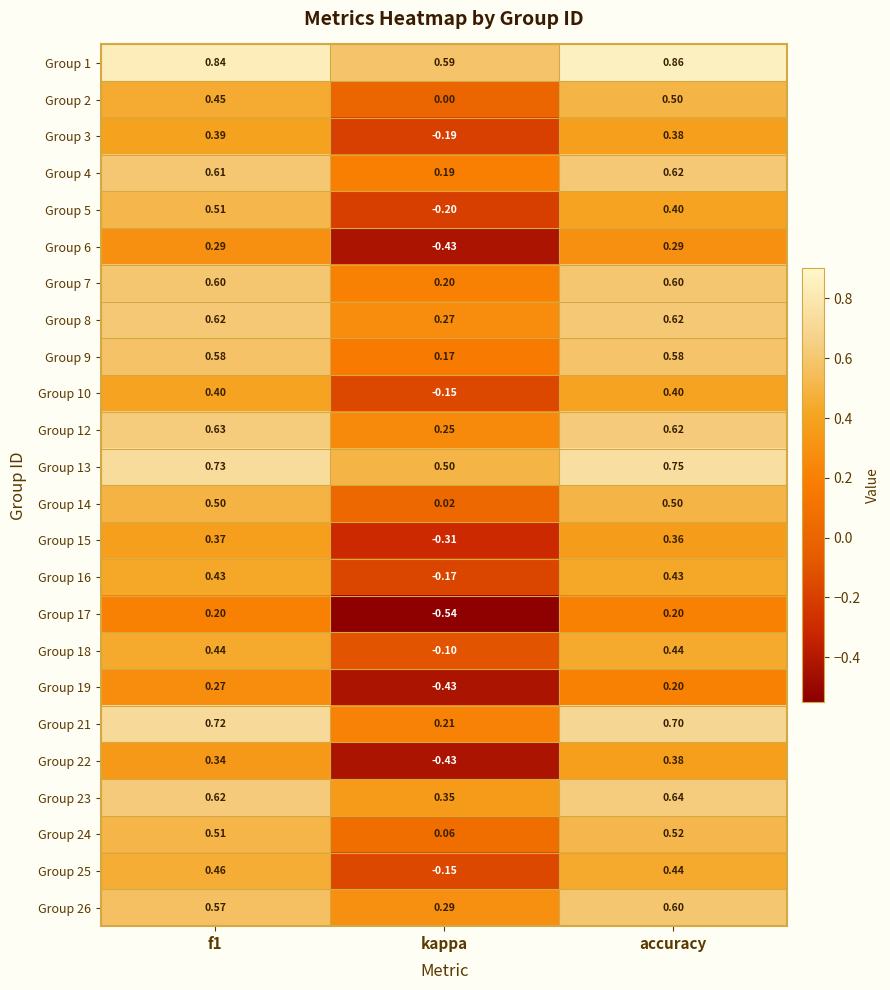

Which label corresponds to the smallest value in the chart?

kappa